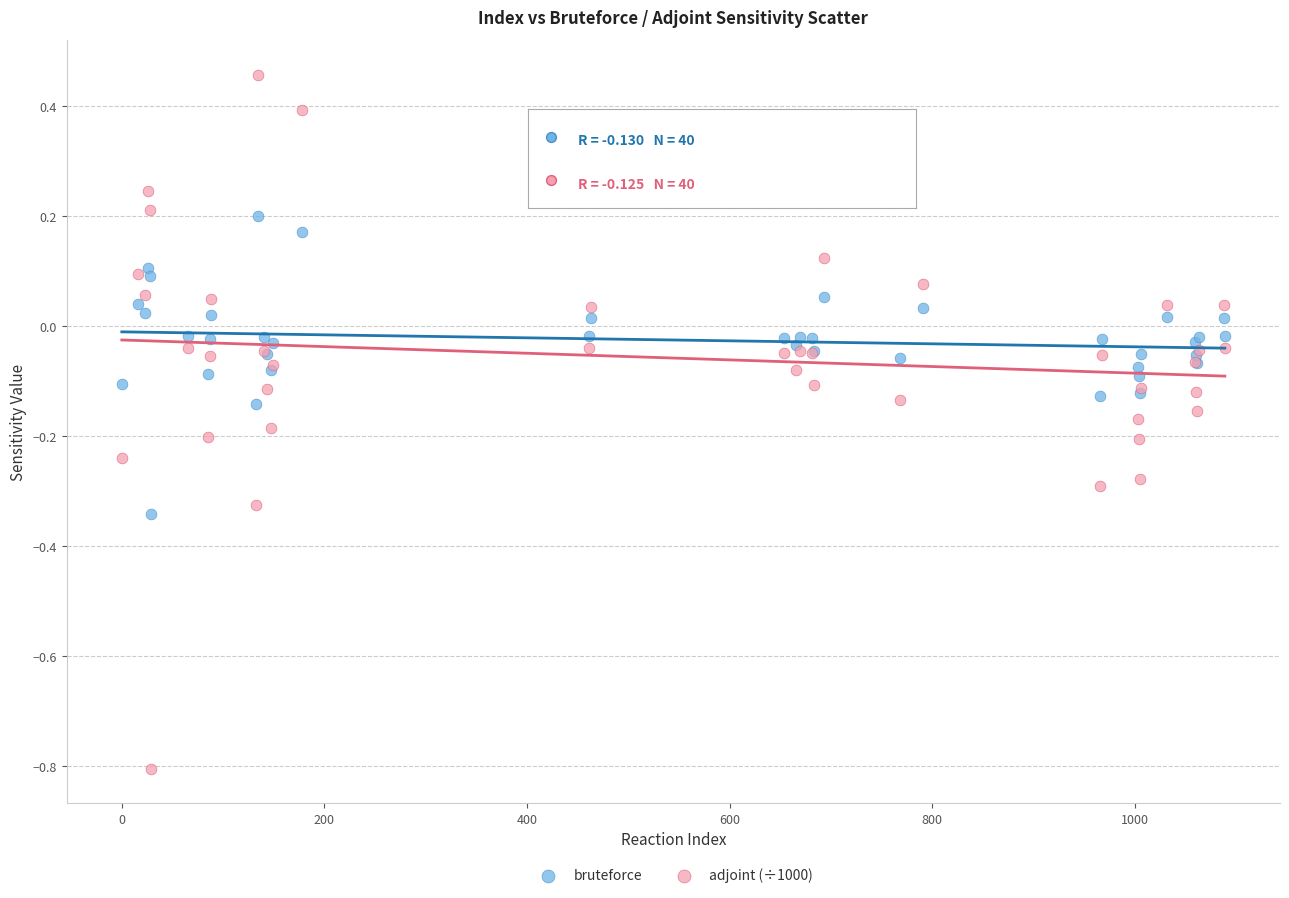

Which series has the largest Y range (max minus min)?

adjoint (÷1000)